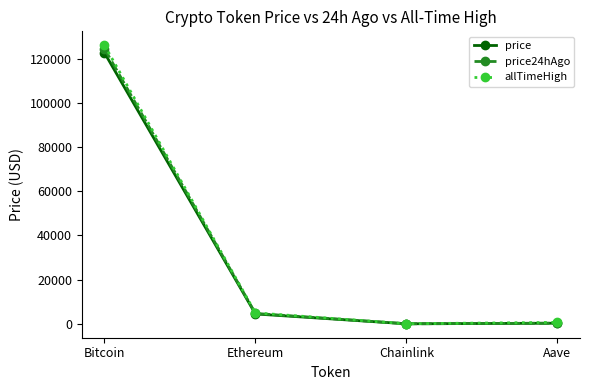

Where is price nearest to the value 61338?

Ethereum